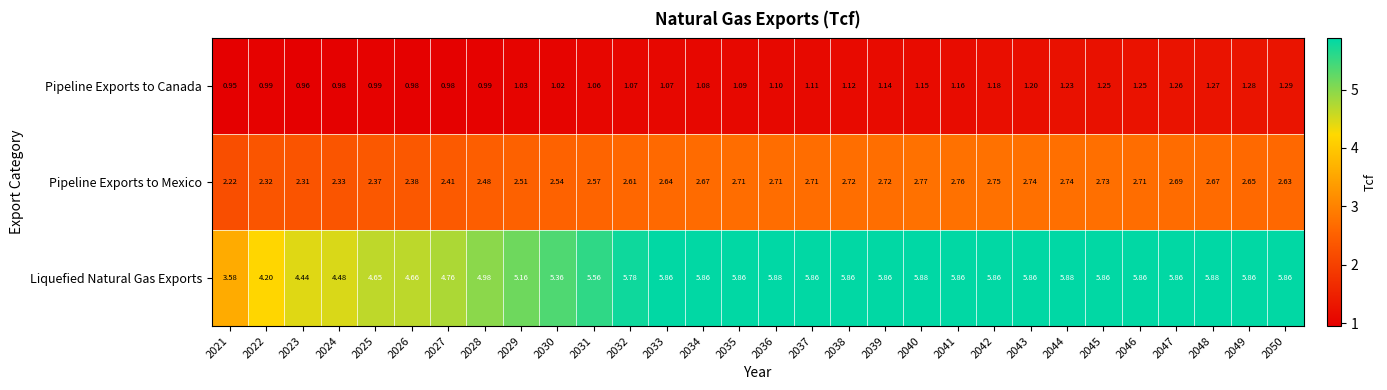

Rank the series at 2045 from lowest to highest value.

Pipeline Exports to Canada, Pipeline Exports to Mexico, Liquefied Natural Gas Exports